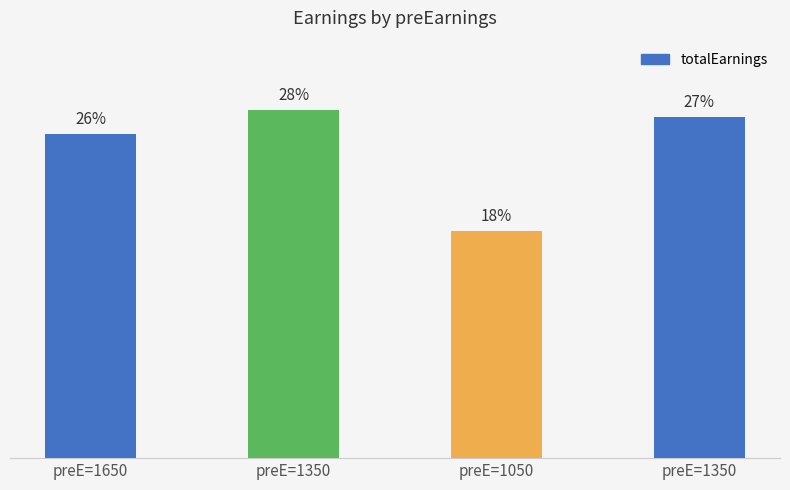

What is the sum of the values at preE=1650 and preE=1350?

53.6